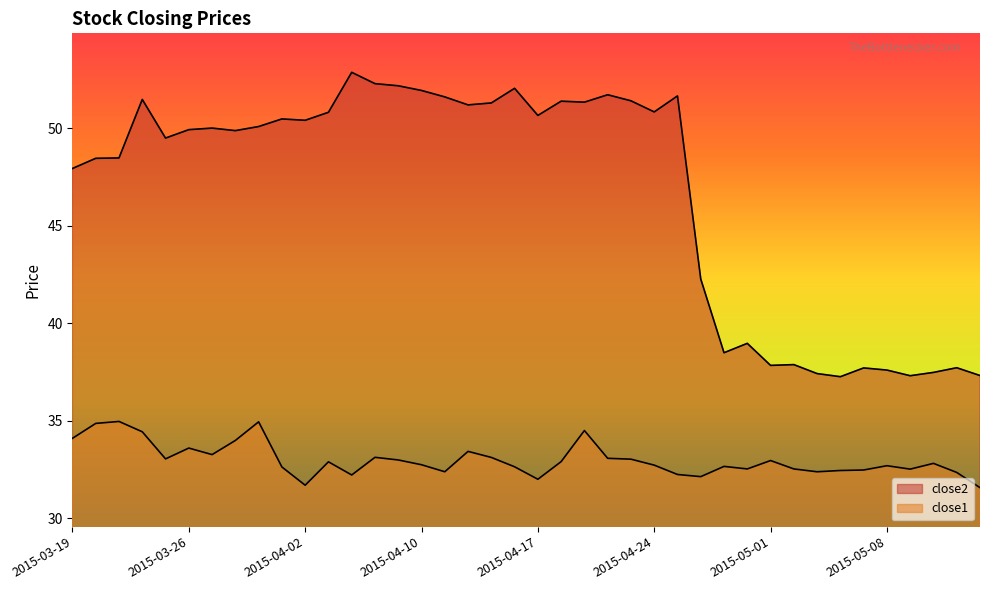

True or false: close2 and close1 intersect in this chart.

False